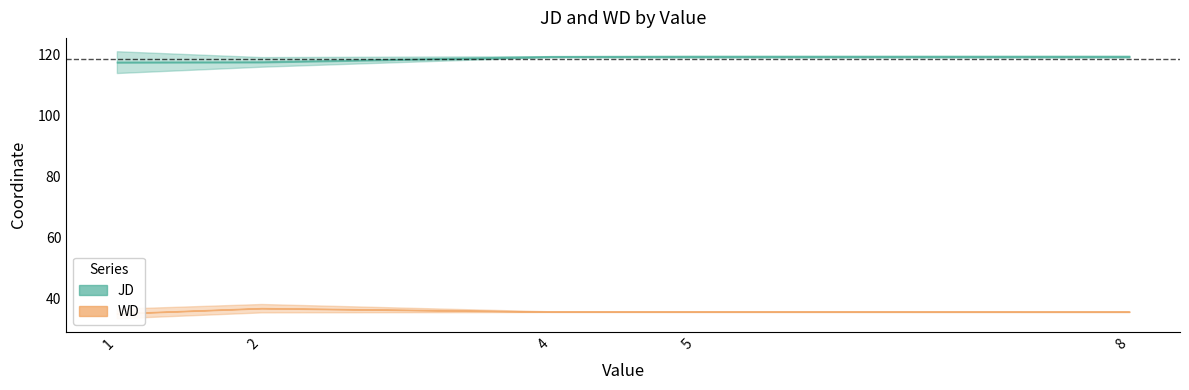

At which label does JD reach its minimum?

1